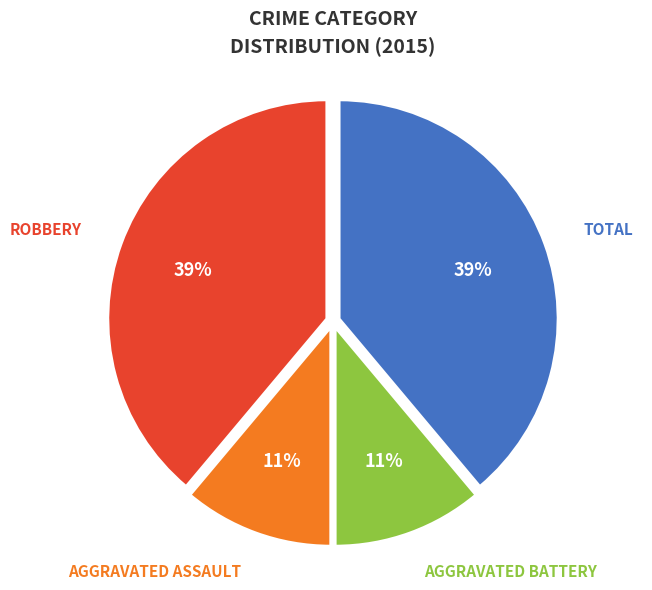

To the nearest percent, what is the average slice percentage?

25%